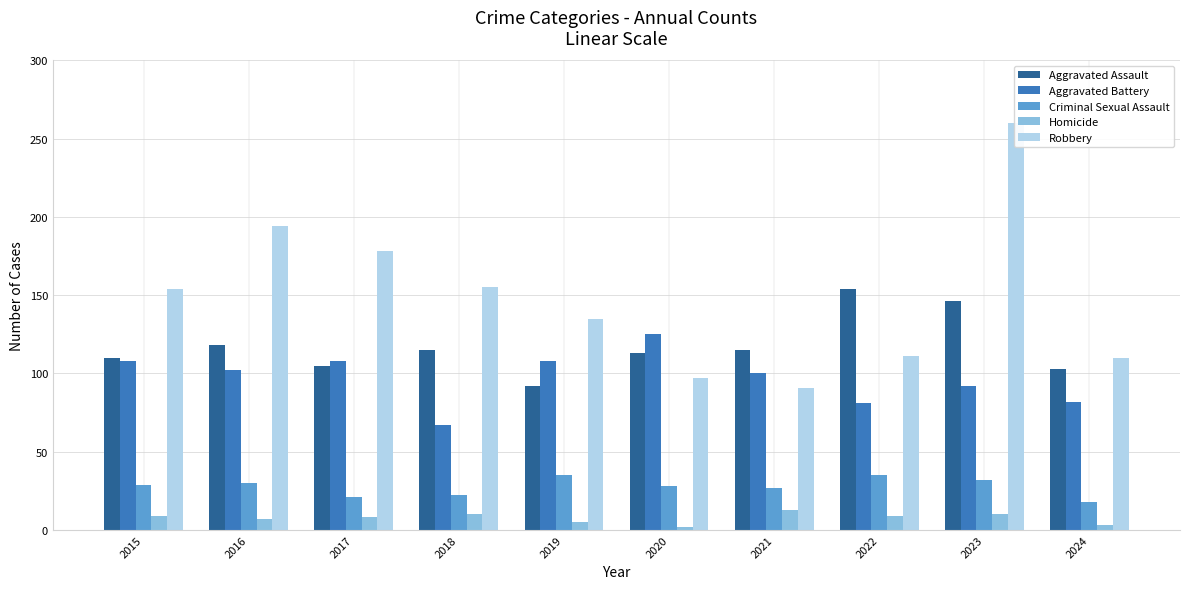

The Criminal Sexual Assault series shows 22 at 2018. True or false?

True